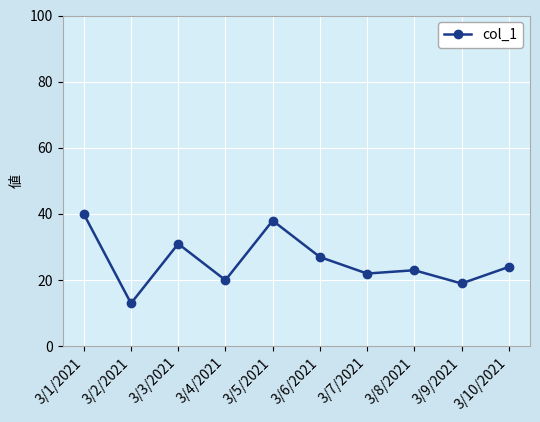

Between 3/1/2021 and 3/5/2021, which is larger?

3/1/2021